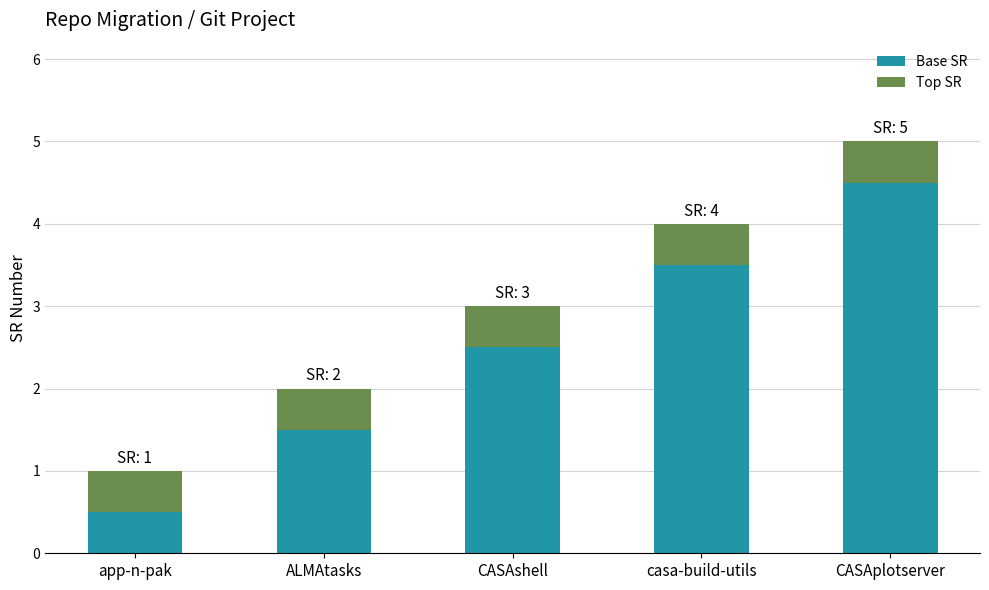

What is the total value across all series at app-n-pak?

1.0